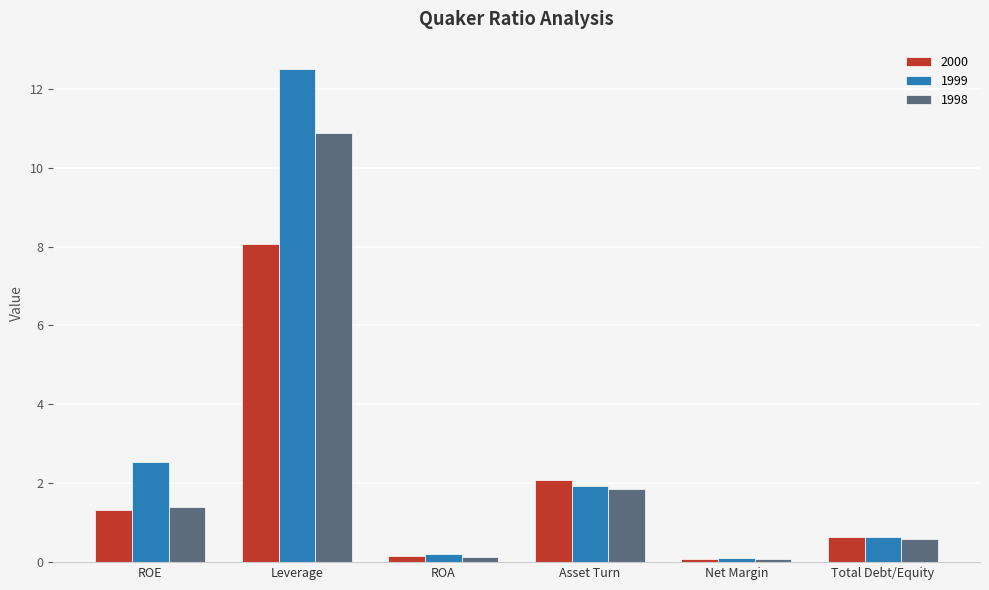

Reading left to right, transcribe all the data shown in this chart.

2000: ROE=1.3	Leverage=8.1	ROA=0.2	Asset Turn=2.1	Net Margin=0.1	Total Debt/Equity=0.6
1999: ROE=2.6	Leverage=12.5	ROA=0.2	Asset Turn=1.9	Net Margin=0.1	Total Debt/Equity=0.6
1998: ROE=1.4	Leverage=10.9	ROA=0.1	Asset Turn=1.9	Net Margin=0.1	Total Debt/Equity=0.6